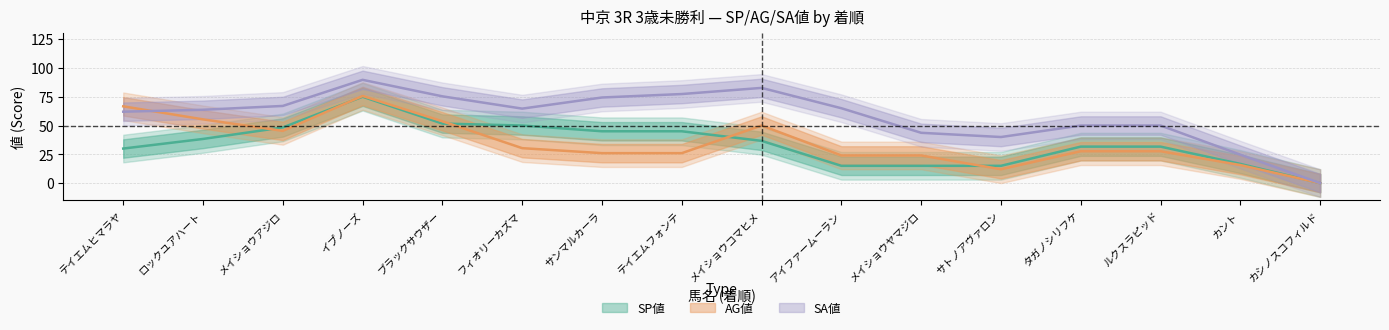

What are all the series names shown in the legend?

SP値, AG値, SA値